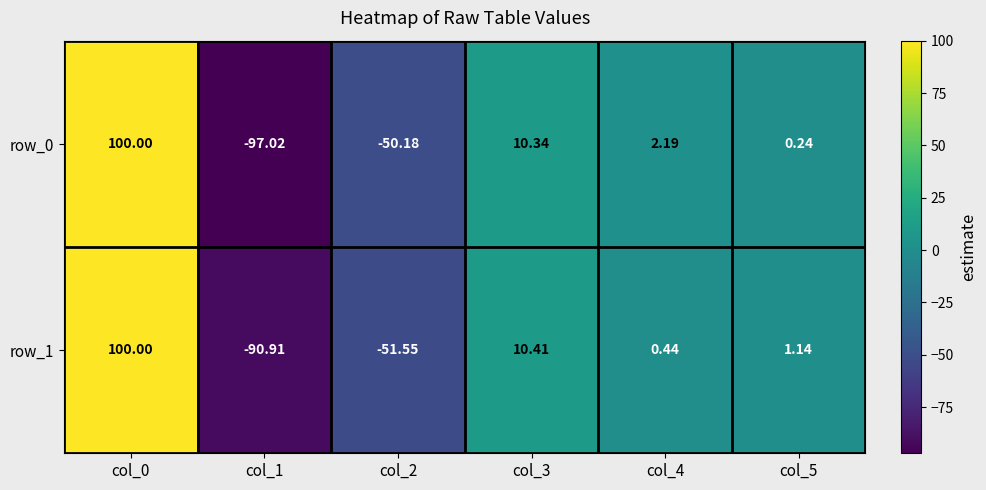

Is it true that row_1 equals -51.5 at col_2?

True